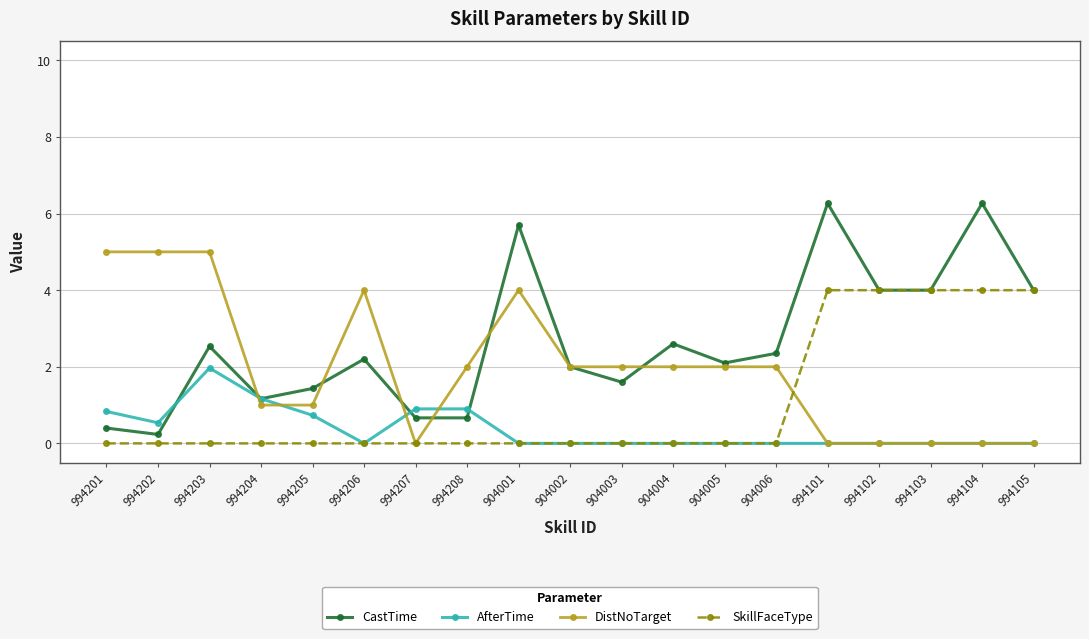

Is this an area chart (filled region under the line)?

No